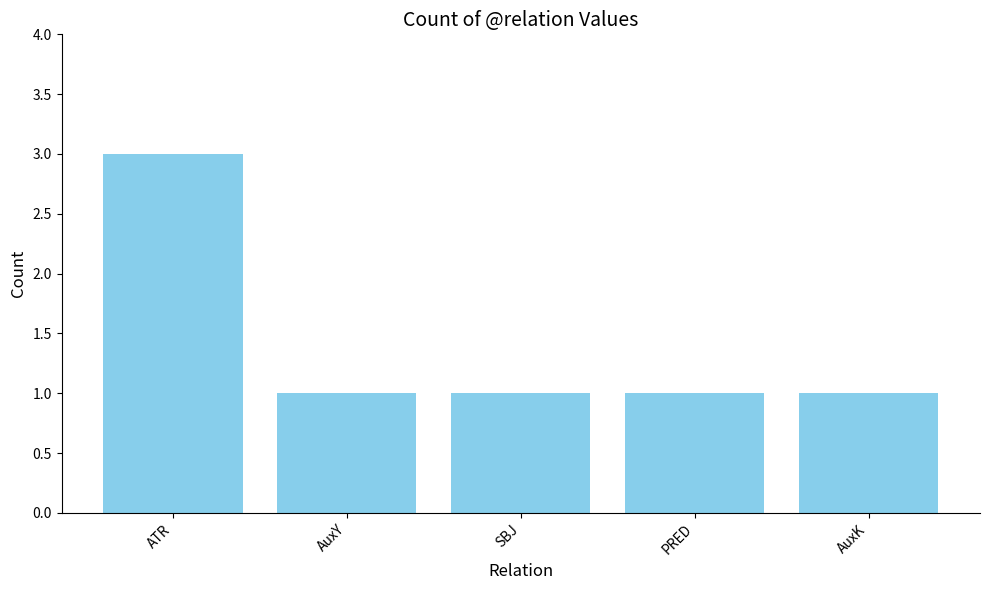

What is the difference between the maximum and minimum values?

2